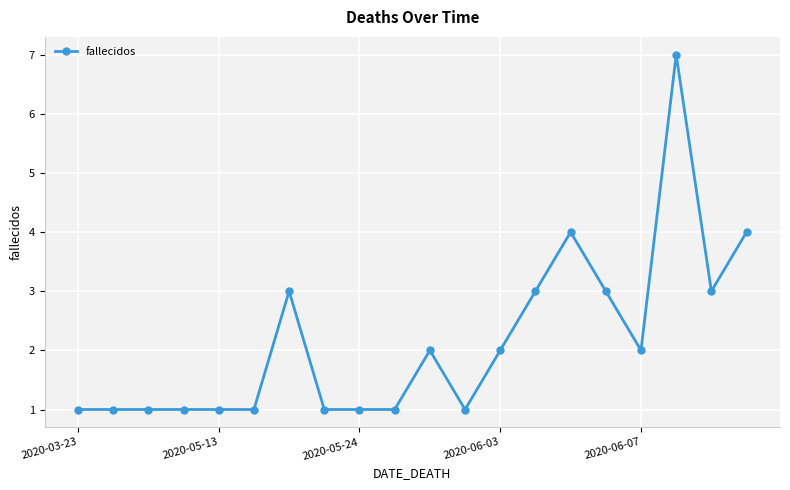

What is the value of the 8th point from the left?

1